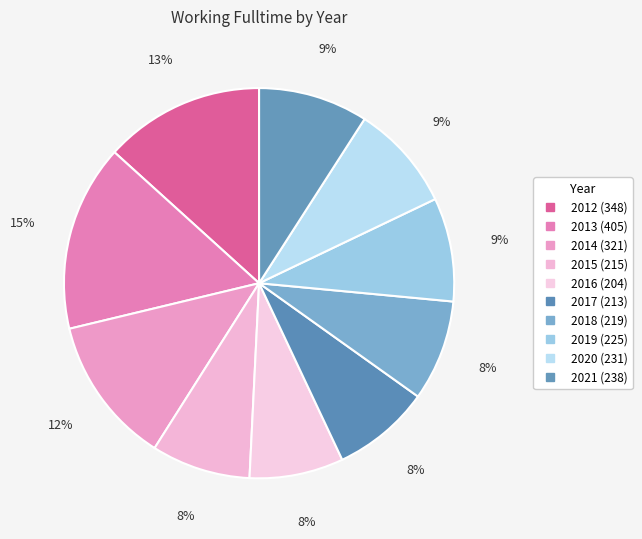

To the nearest percent, what portion does 2012 represent?

13%